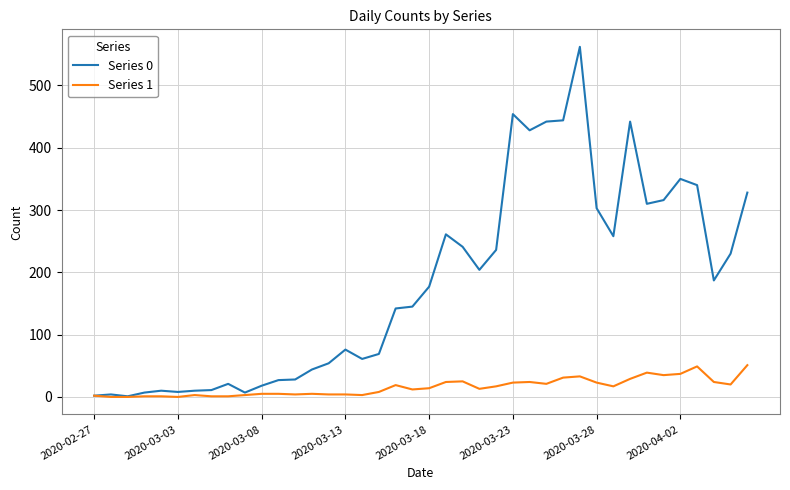

Rank the series by their average value, from lowest to highest.

Series 1, Series 0